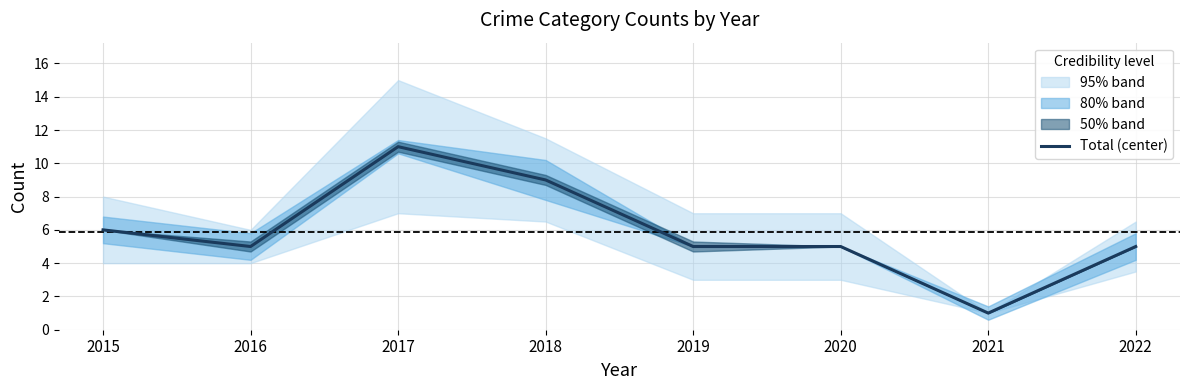

Rank the categories by value from lowest to highest.

2021, 2016, 2019, 2020, 2022, 2015, 2018, 2017